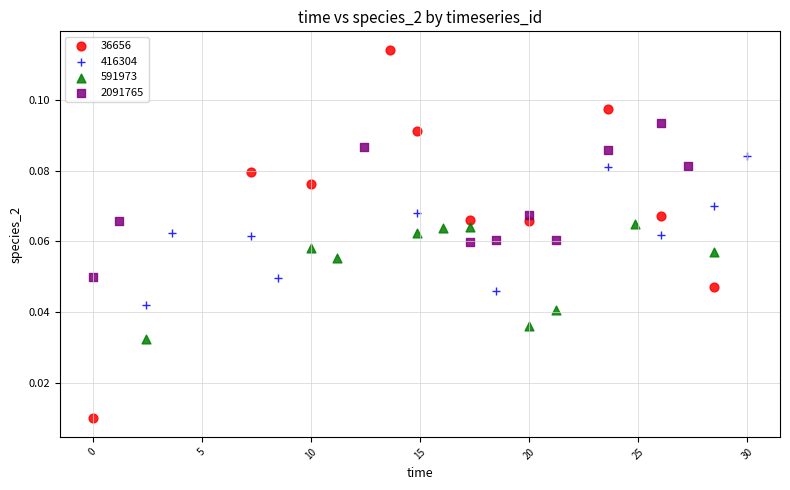

Which series reaches the minimum Y coordinate?

36656